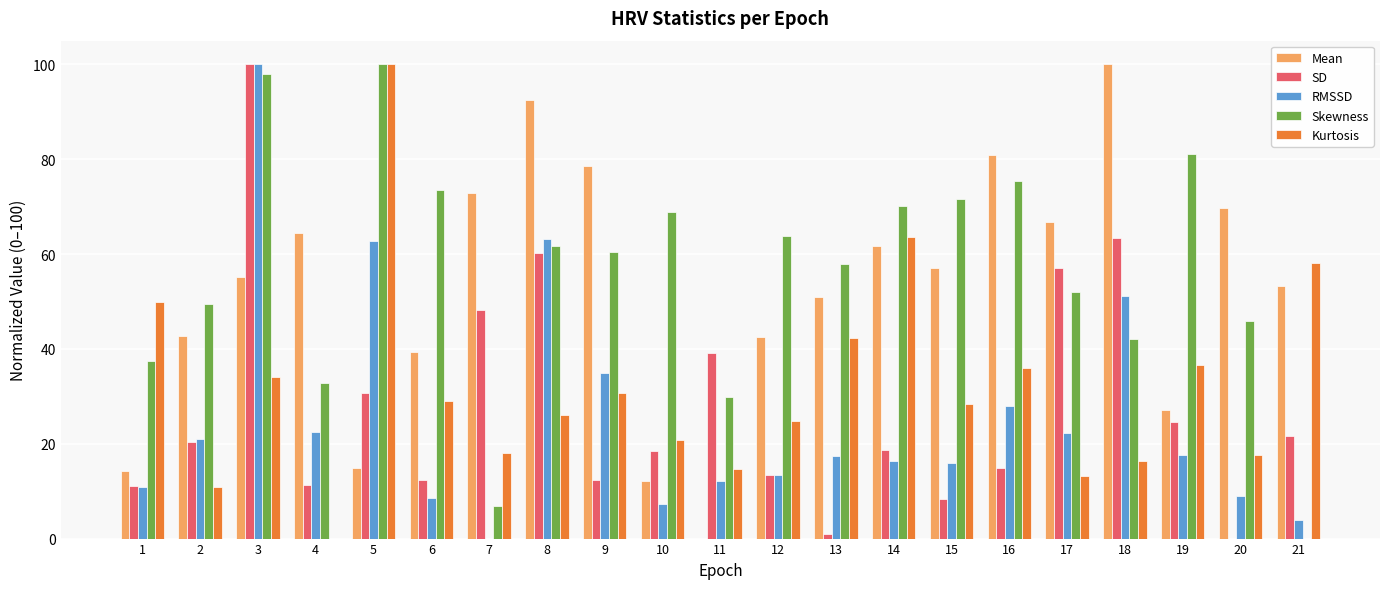

Between 7 and 21, which series saw the biggest shift?

Kurtosis